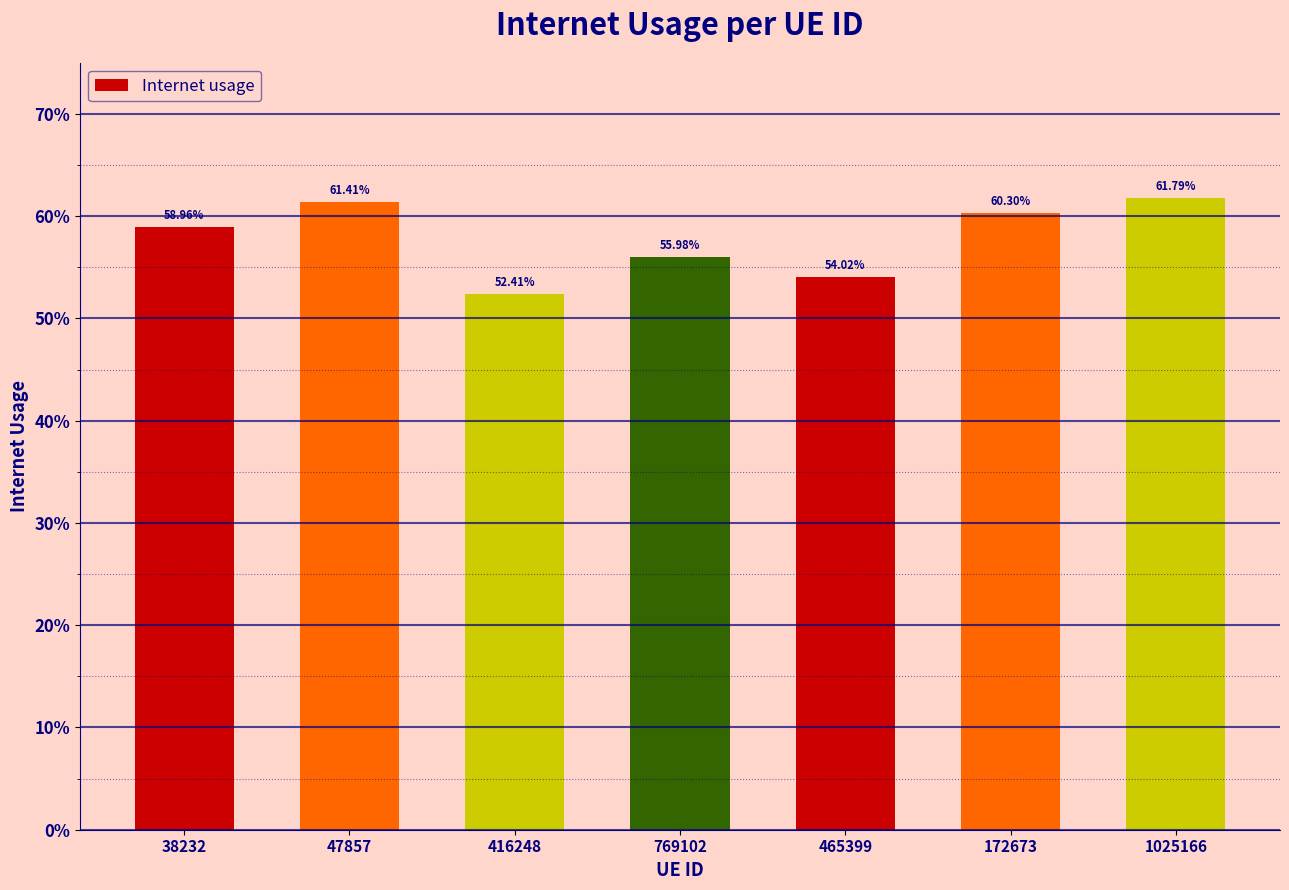

What is the change in value from 465399 to 172673?

+0.1